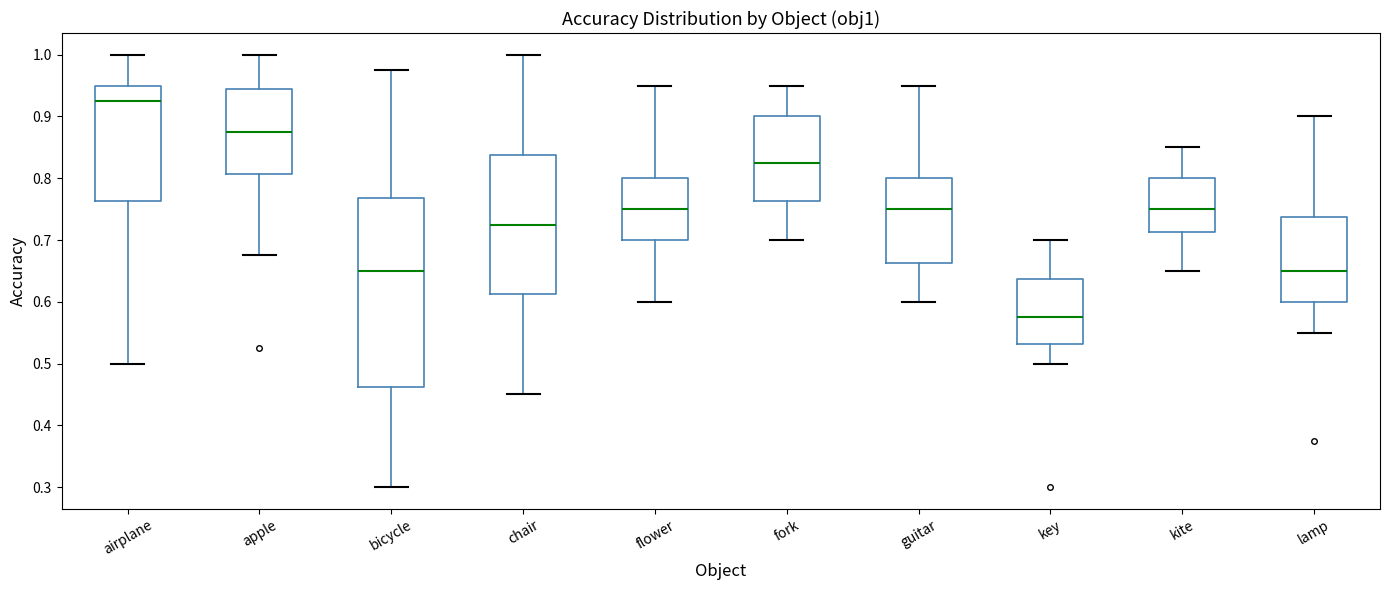

Reading left to right, transcribe this box plot: for each box, give where its median line is, the range the box spans, and where its two whiskers end, as read against the y-axis. The values are not printed on the chart, so give them approximately, as read against the axis.

airplane: median 0.93, box 0.76 to 0.95, whiskers 0.50 to 1.00
apple: median 0.88, box 0.81 to 0.94, whiskers 0.68 to 1.00
bicycle: median 0.65, box 0.46 to 0.77, whiskers 0.30 to 0.98
chair: median 0.73, box 0.61 to 0.84, whiskers 0.45 to 1.00
flower: median 0.75, box 0.70 to 0.80, whiskers 0.60 to 0.95
fork: median 0.83, box 0.76 to 0.90, whiskers 0.70 to 0.95
guitar: median 0.75, box 0.66 to 0.80, whiskers 0.60 to 0.95
key: median 0.58, box 0.53 to 0.64, whiskers 0.50 to 0.70
kite: median 0.75, box 0.71 to 0.80, whiskers 0.65 to 0.85
lamp: median 0.65, box 0.60 to 0.74, whiskers 0.55 to 0.90